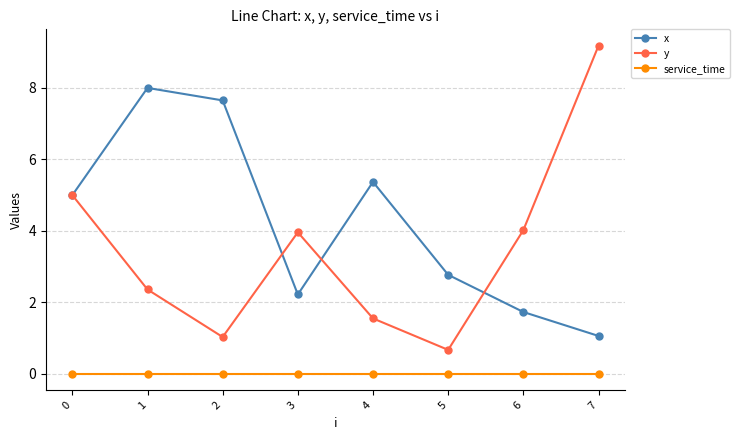

True or false: y has more than 2 points higher than both neighbors.

False